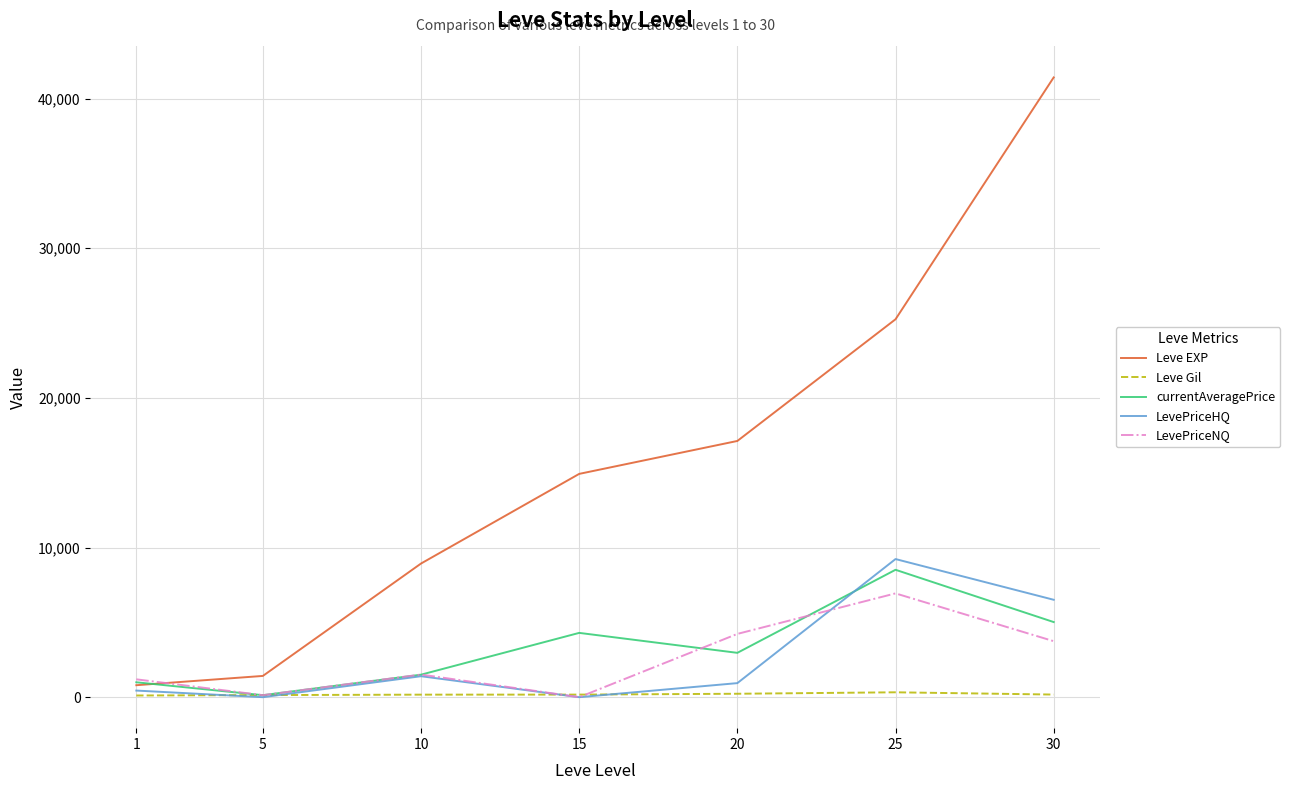

At which category is the sum across all series the highest?

30